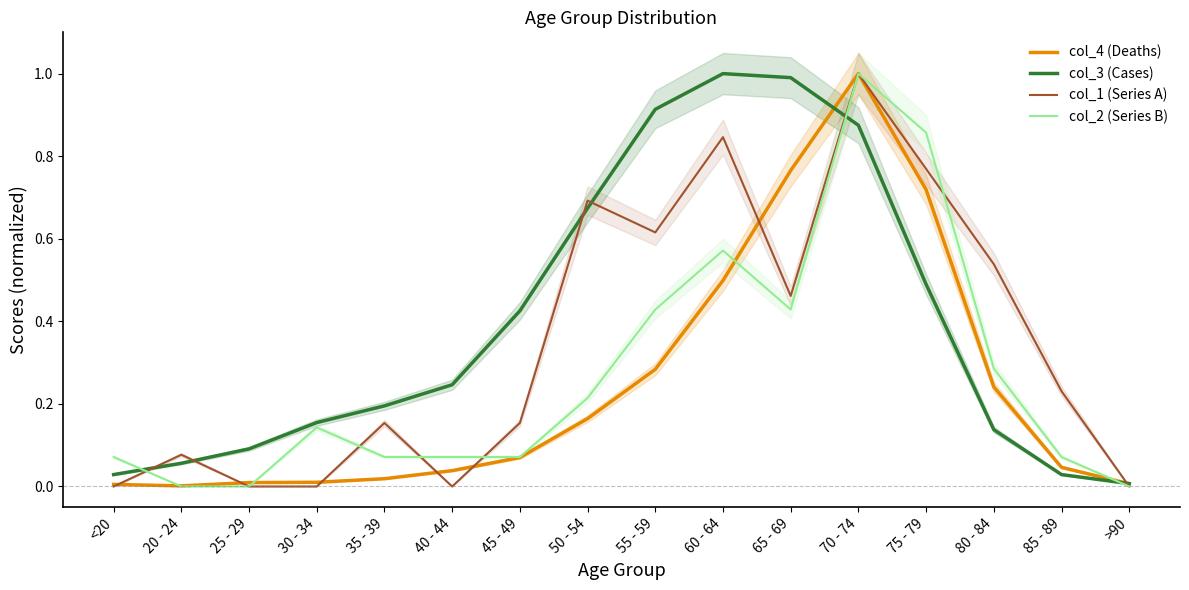

In col_3 (Cases), how many points are higher than both neighbors (excluding endpoints)?

1